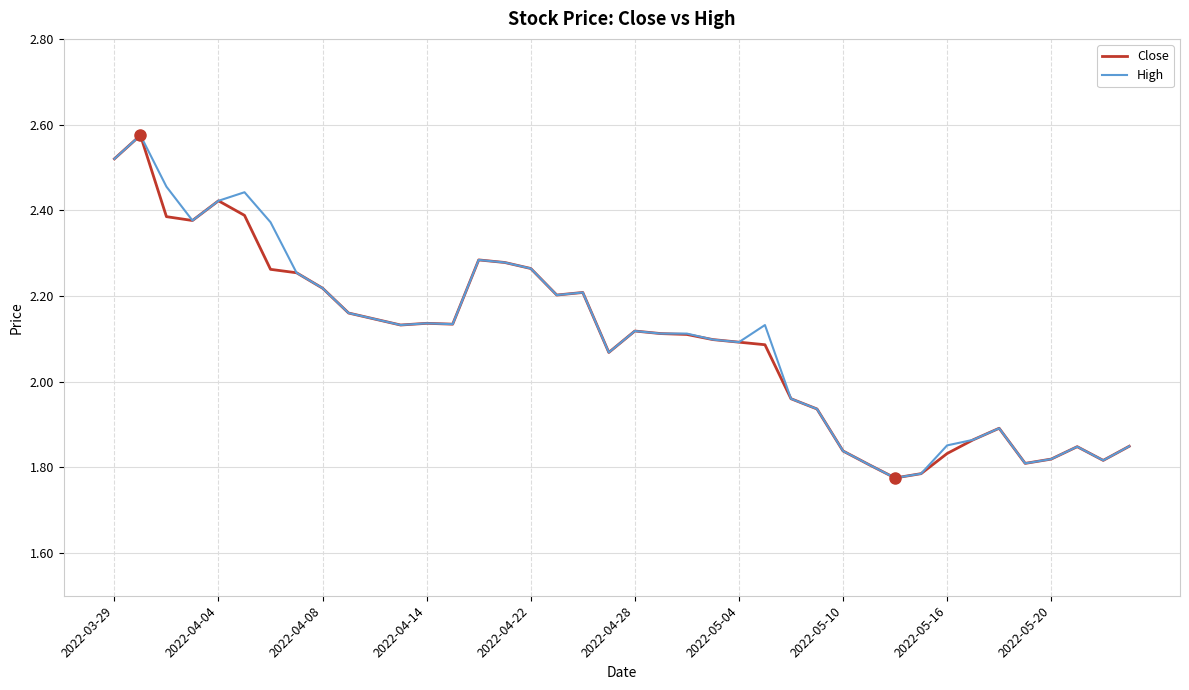

What are all the series names shown in the legend?

Close, High